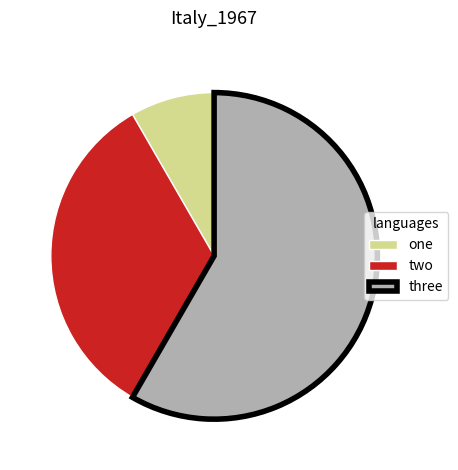

Rank the categories by value from lowest to highest.

one, two, three